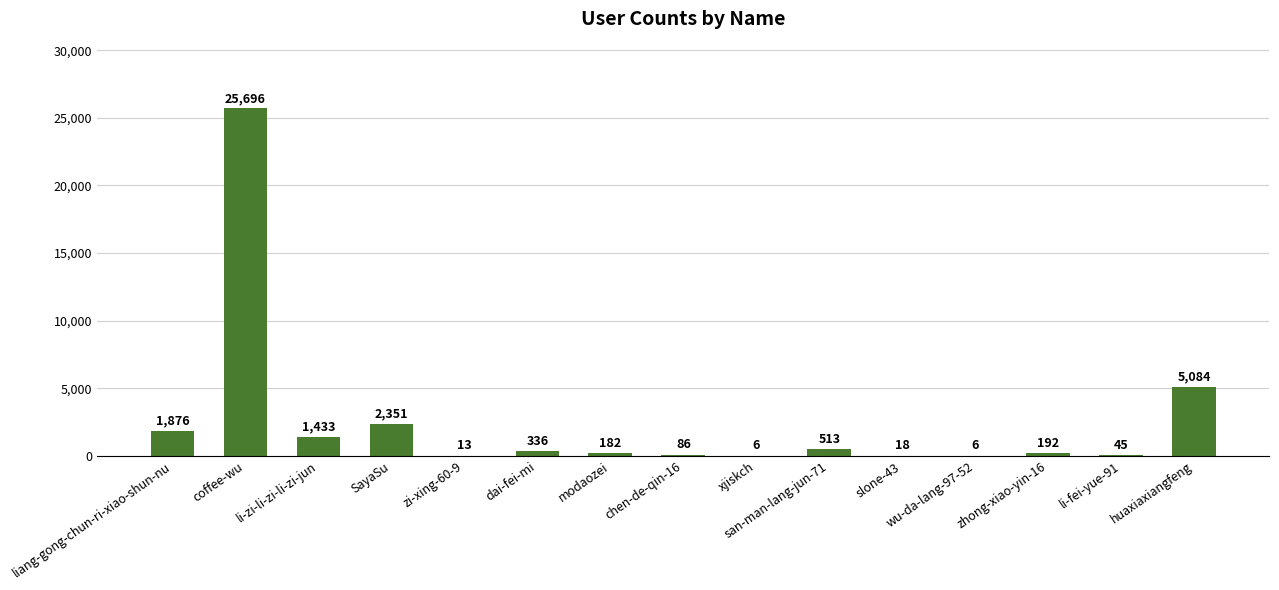

What is the sum of all values?

37837